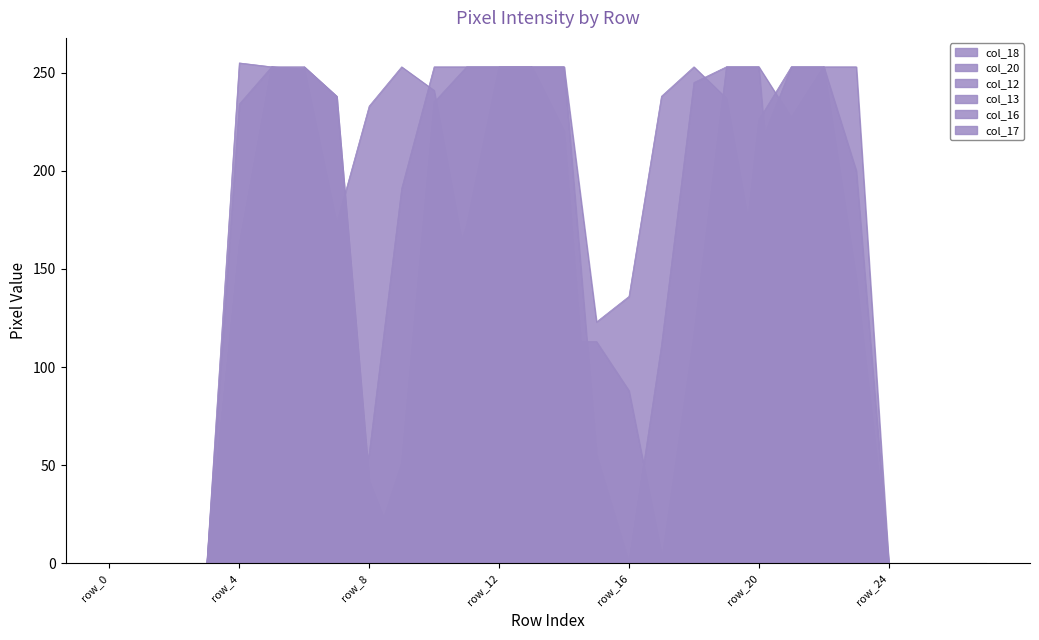

At which category does col_17 reach its first local peak?

row_5